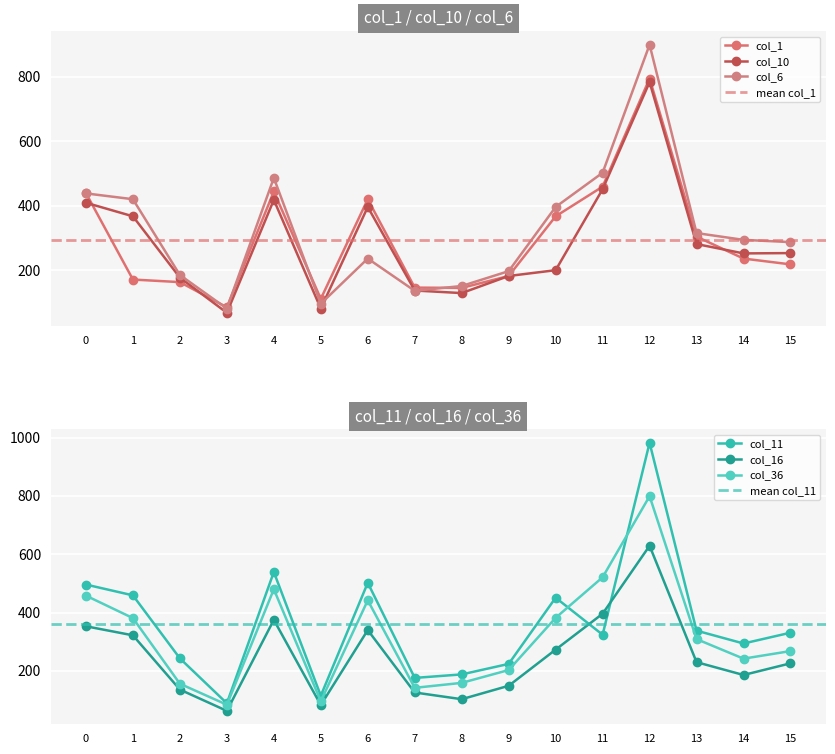

Which series ends up on top after the final intersection of col_11 and col_36?

col_11